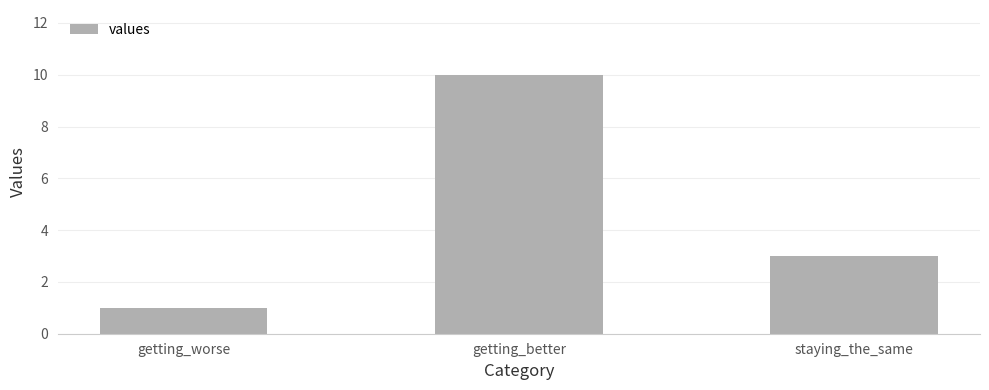

At which category does the chart reach its minimum across all series?

getting_worse